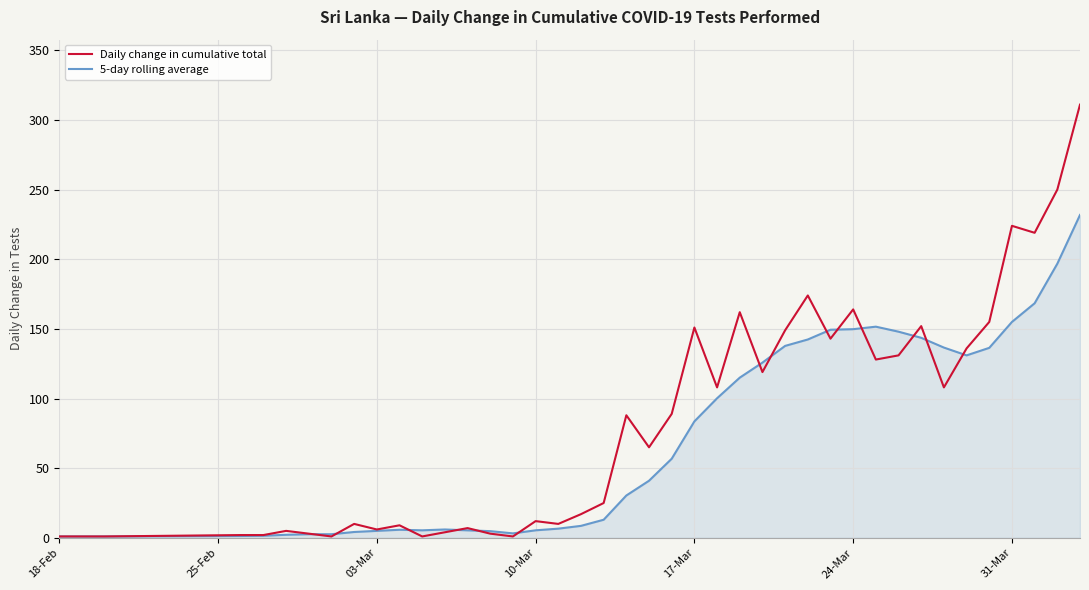

Which series has the largest range (max minus min)?

Daily change in cumulative total